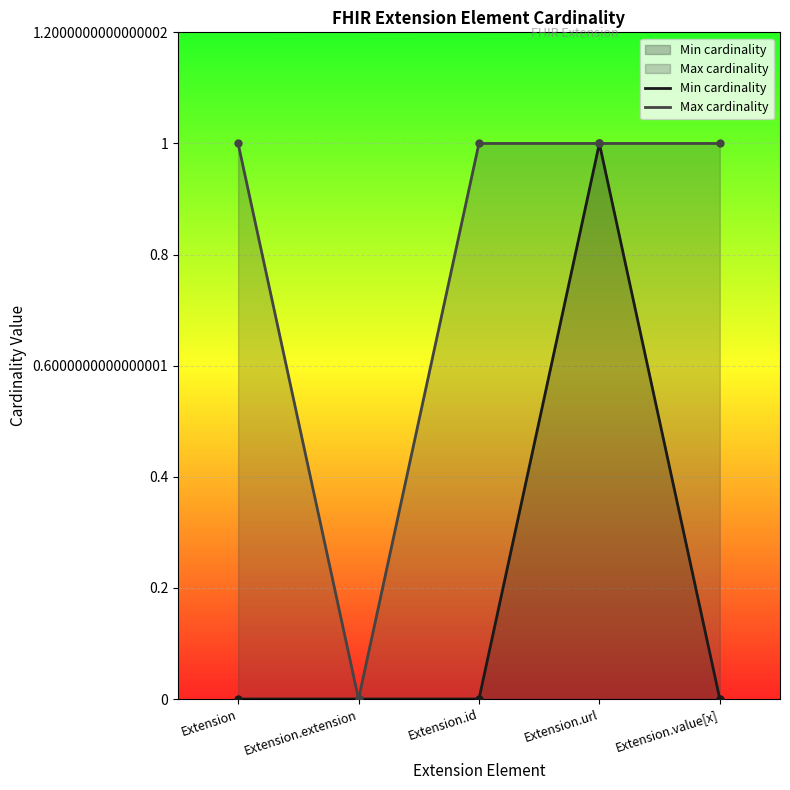

How many data points does each series have?

5